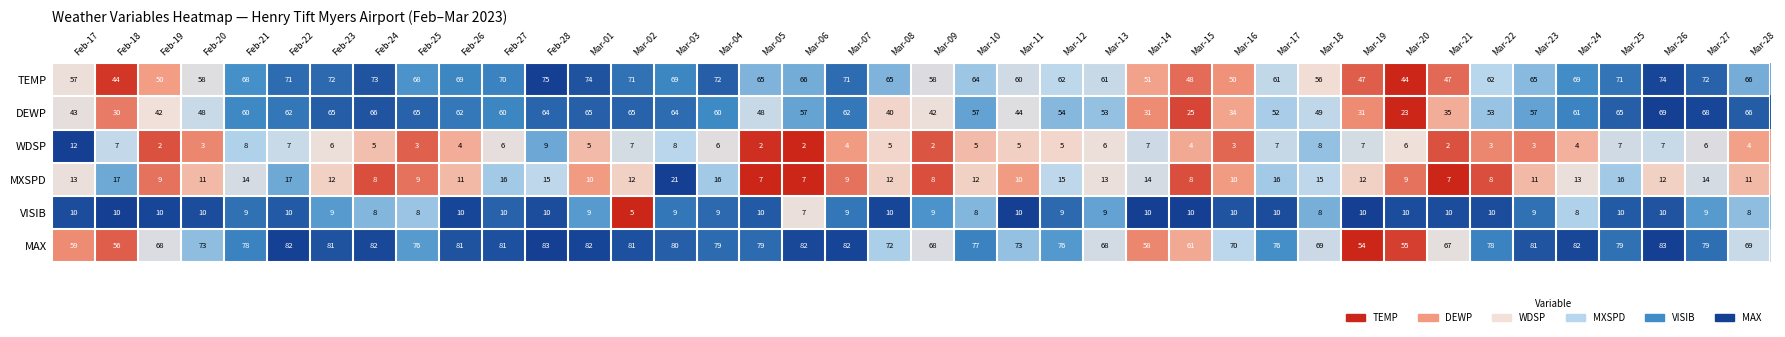

Count the number of data series in this chart.

6